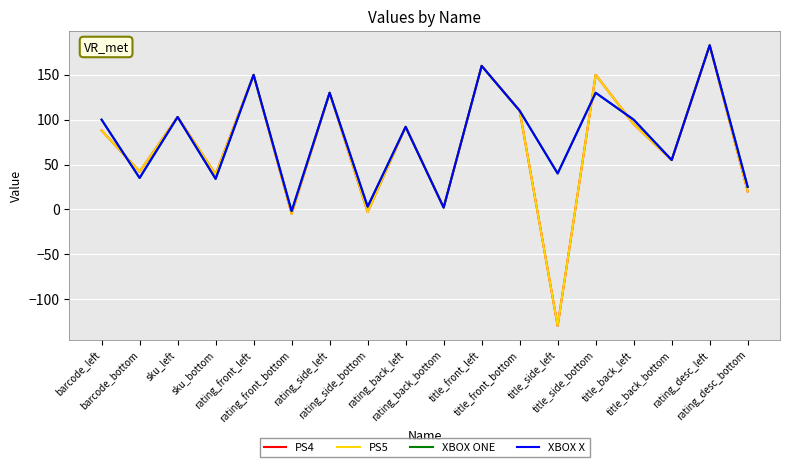

Does the chart have visible grid lines?

Yes